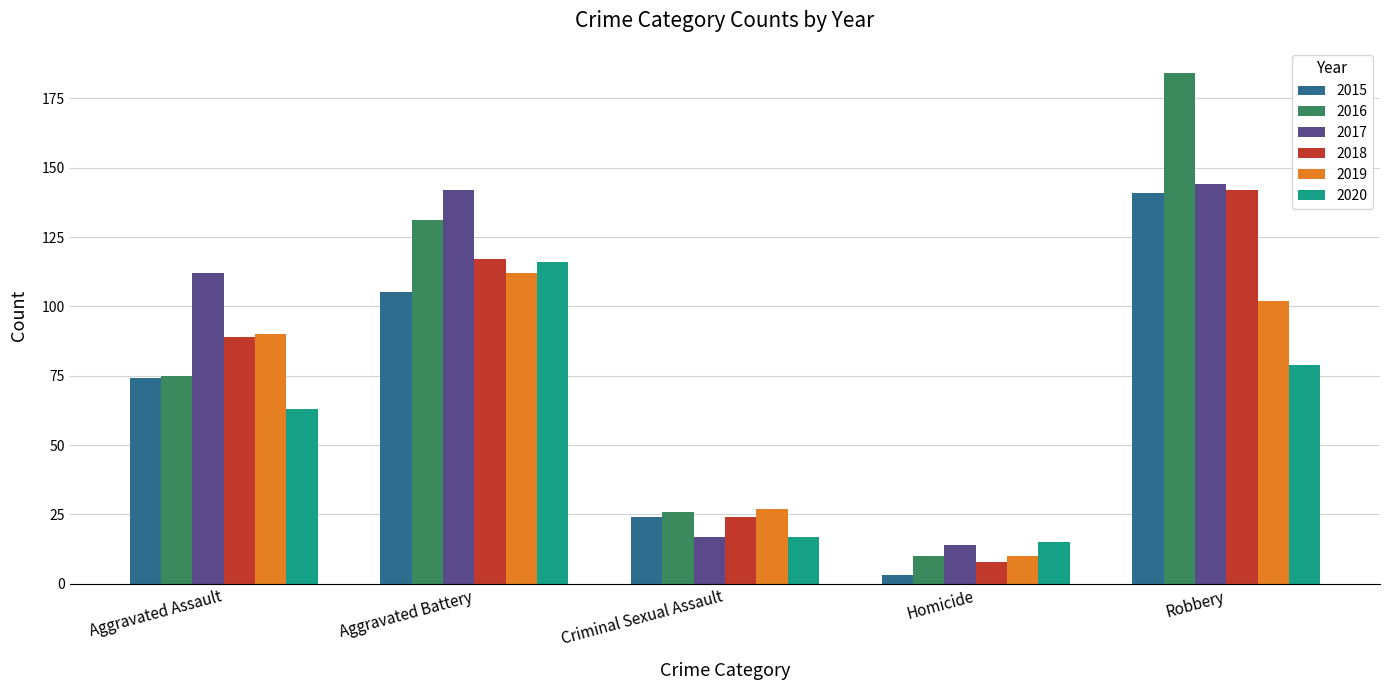

What is the sum of the 2015 values at Aggravated Battery and Criminal Sexual Assault?

129